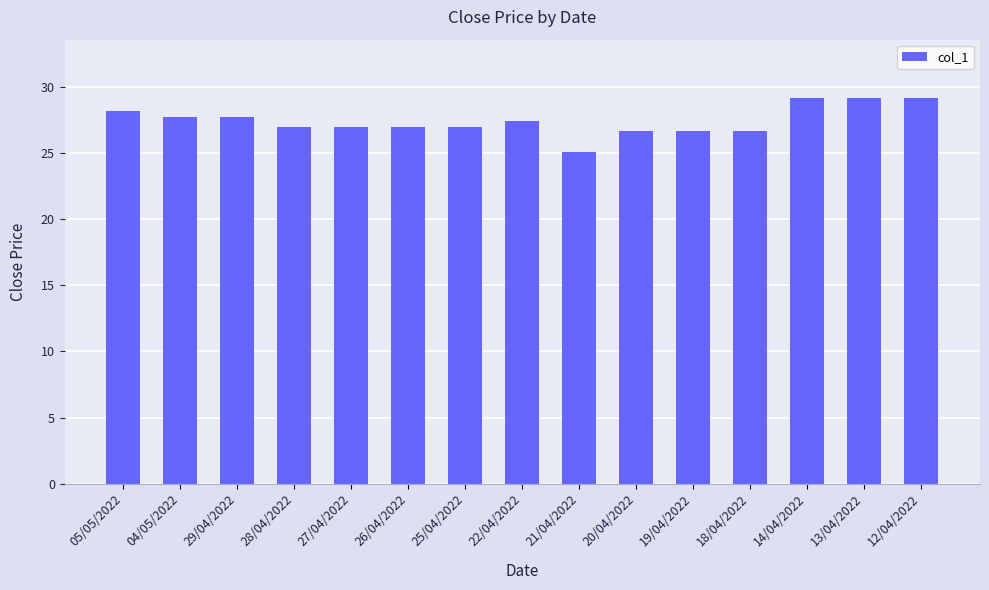

What is the smallest value displayed?

25.1